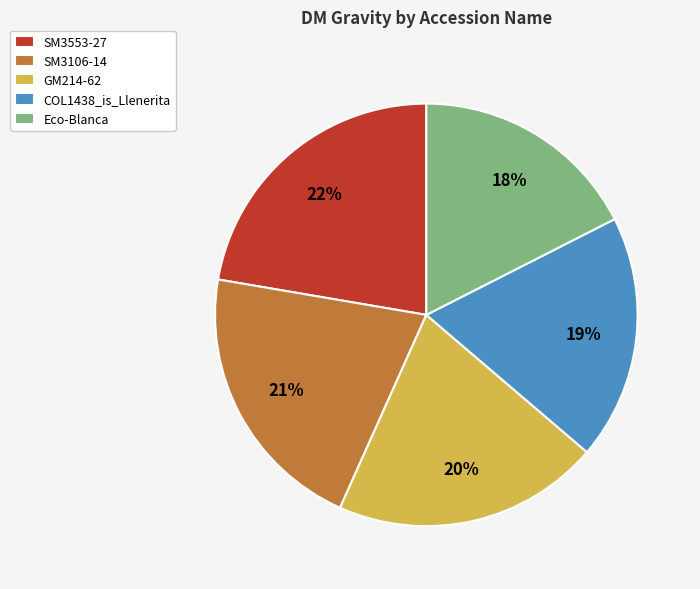

Combined, do COL1438_is_Llenerita and SM3553-27 account for over 50%?

No